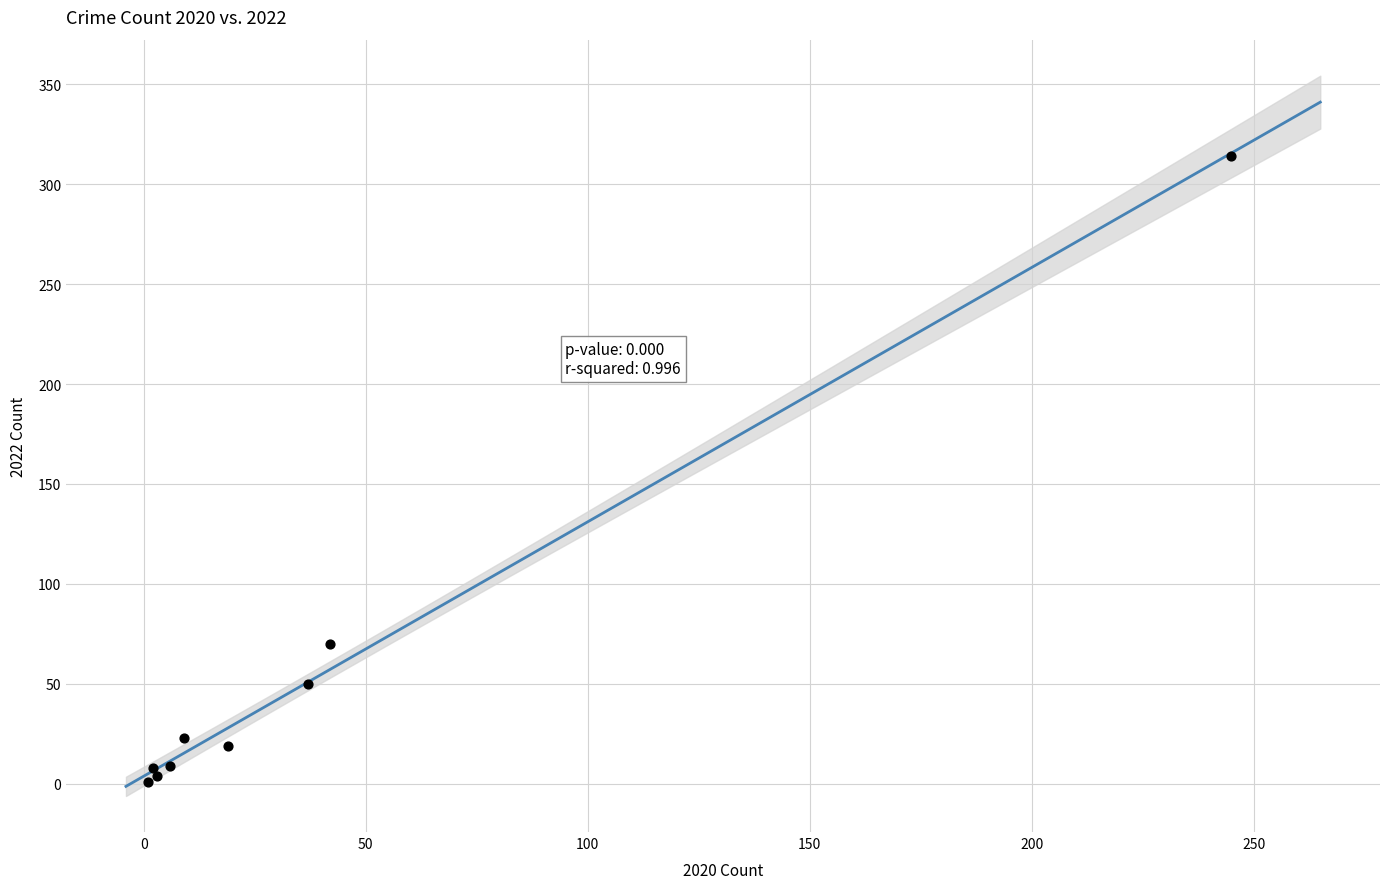

What Y value in the scatter plot is closest to 157?

70